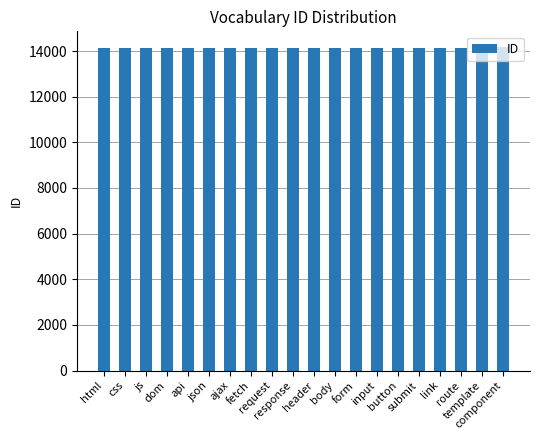

What is the sum of all values?

282990